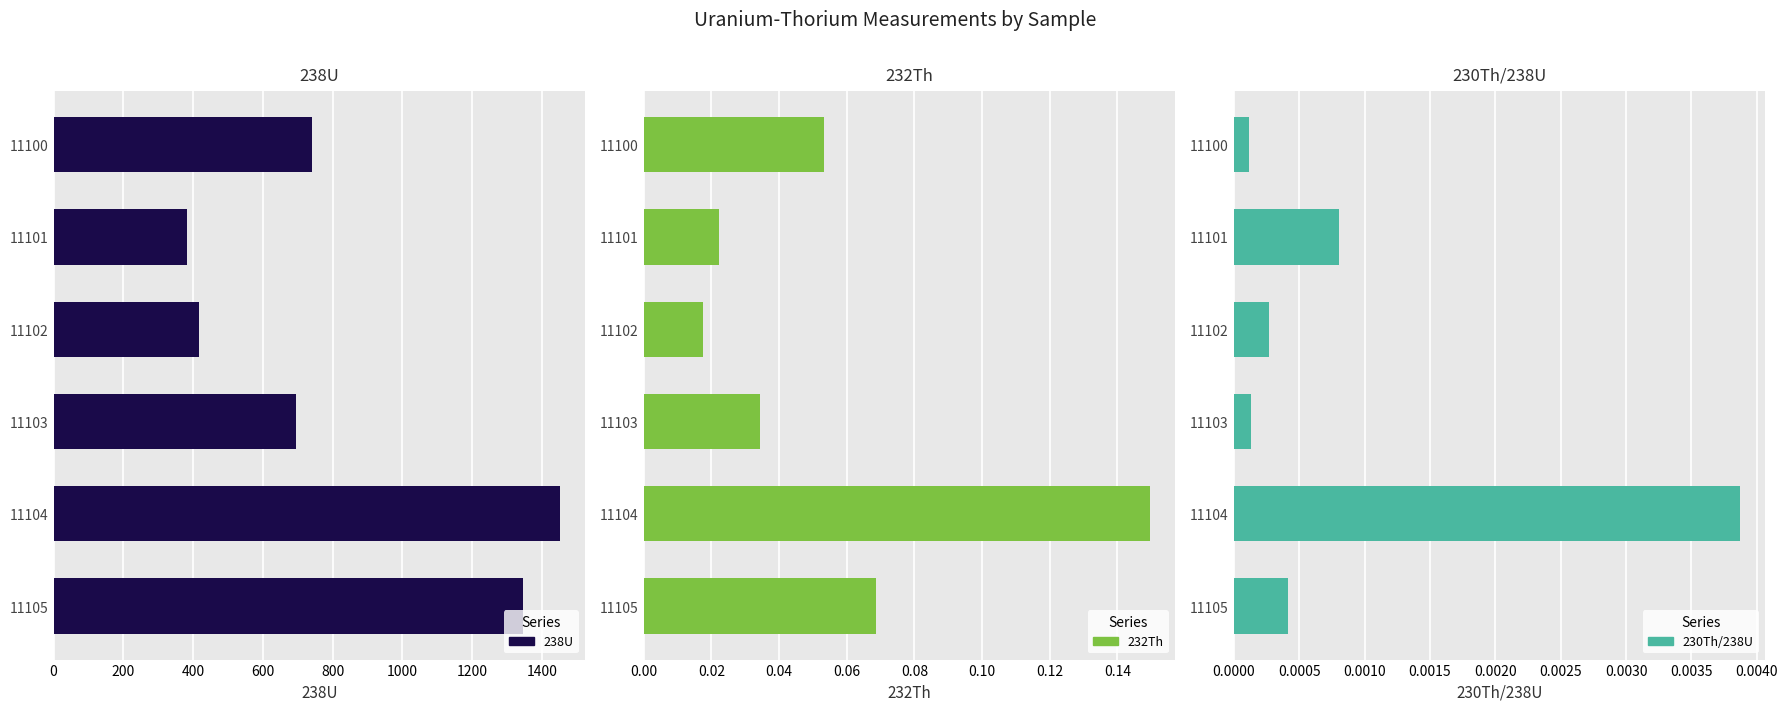

What is the difference between the 238U values at 11102 and 11103?

276.3